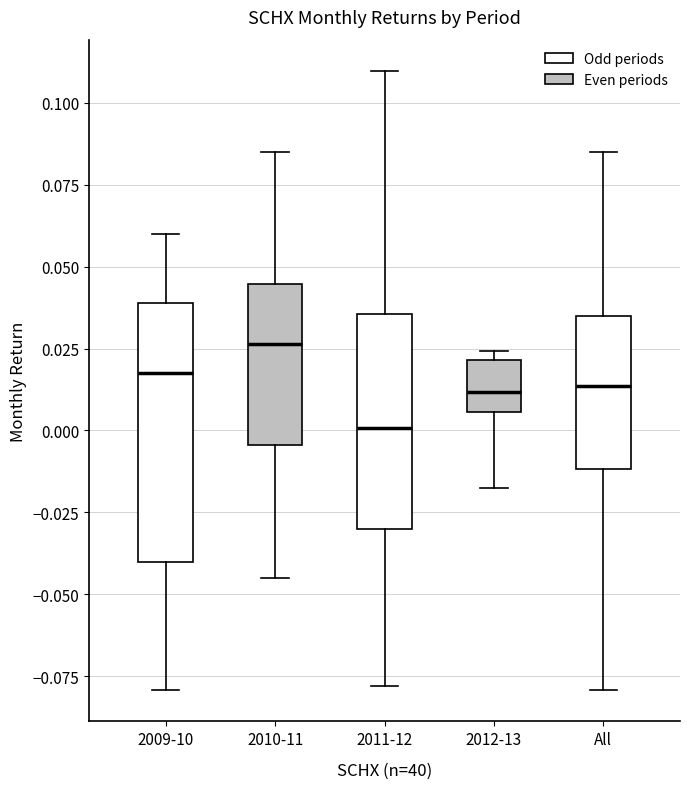

Comparing the boxes themselves (not the whiskers), which one is the tallest?

2009-10